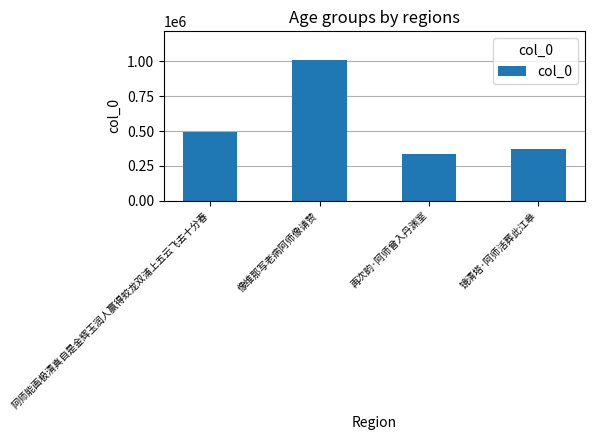

What is the difference between the values at 镜清塔·阿师活葬此江皋 and 像维那写老病阿师像请赞?

639371